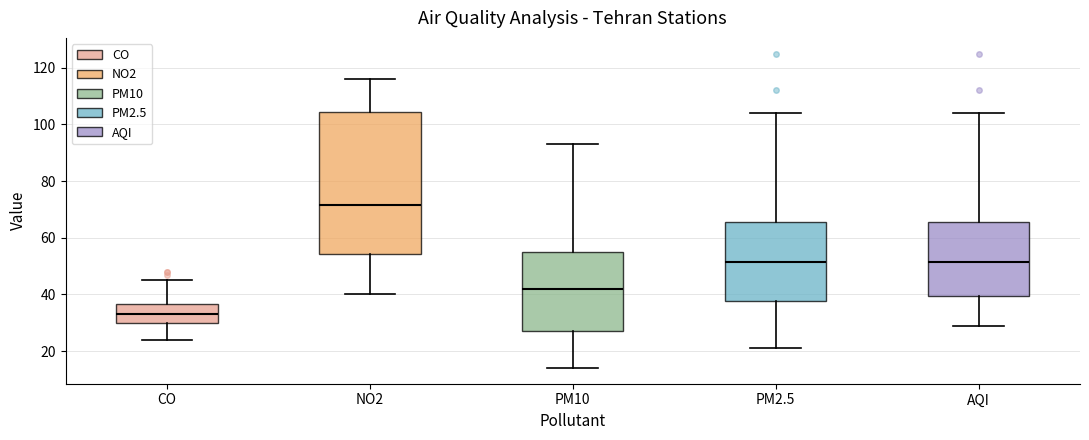

Which box has the lowest median line?

CO